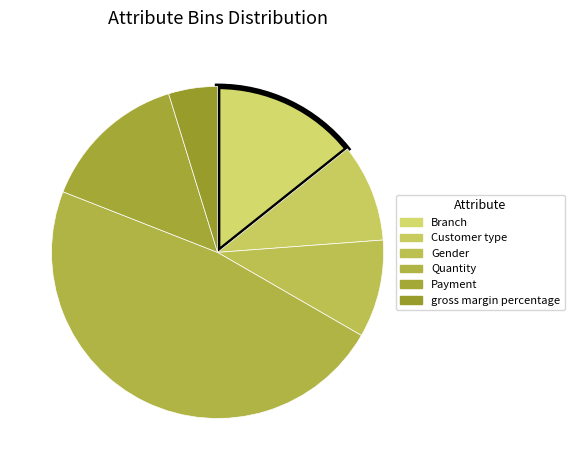

Count the number of slices in the pie.

6